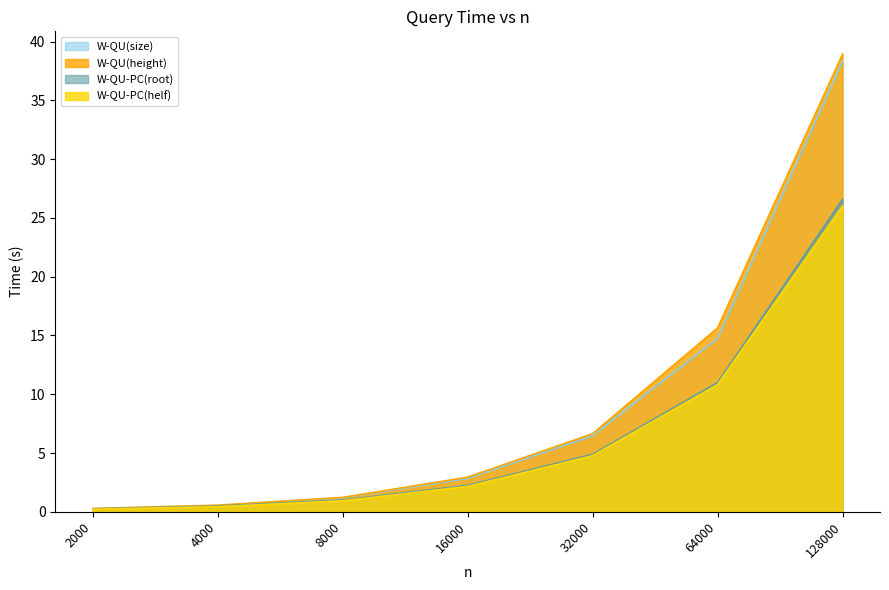

True or false: W-QU-PC(helf) and W-QU(height) intersect in this chart.

False